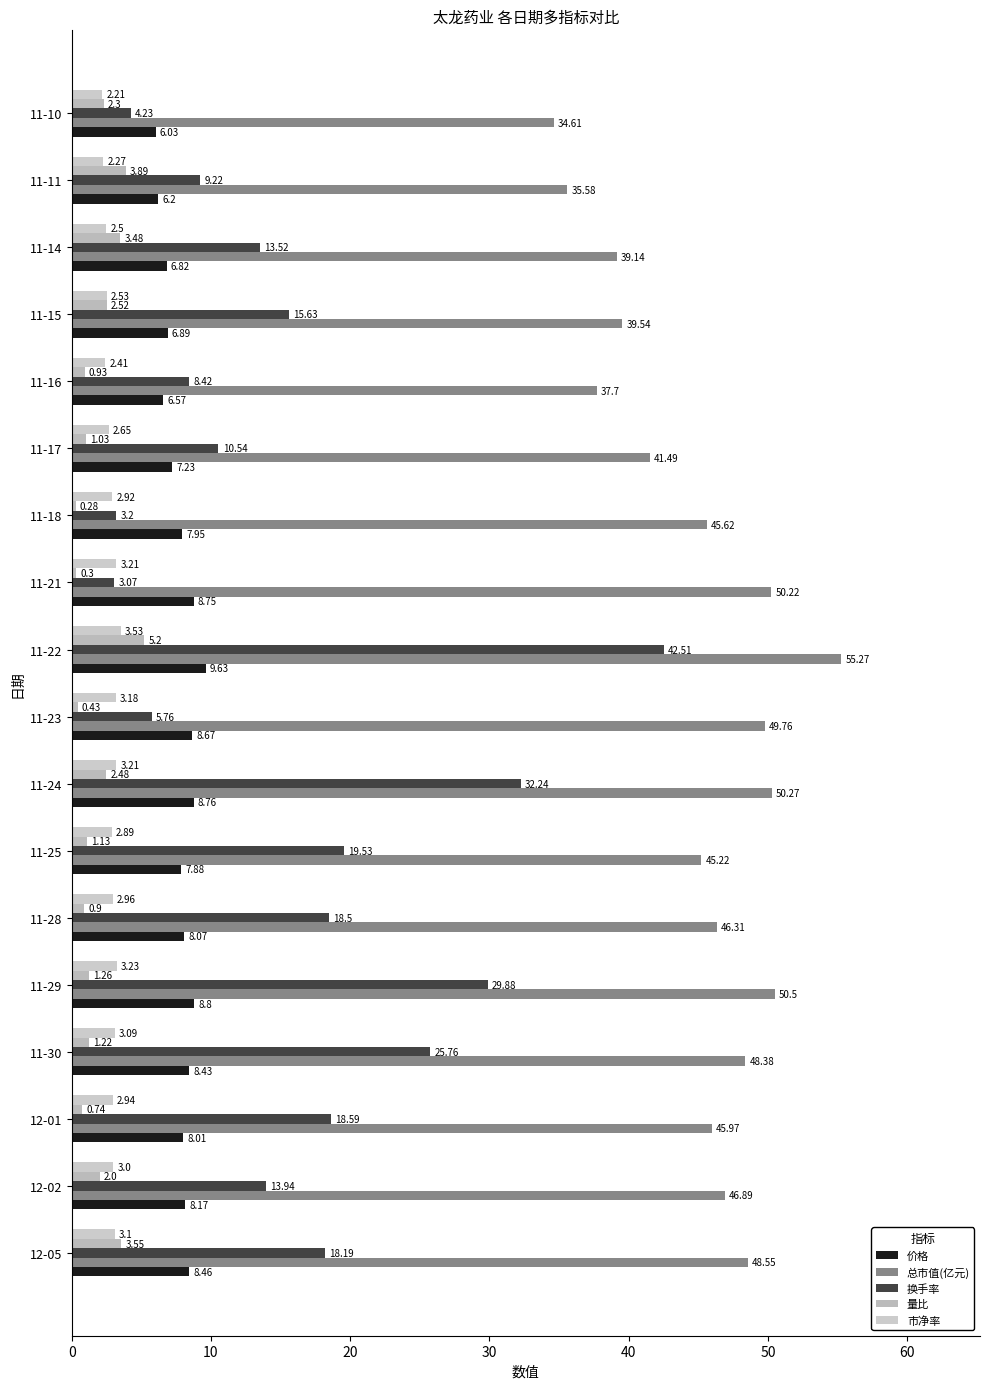

How many distinct data groups are displayed?

5